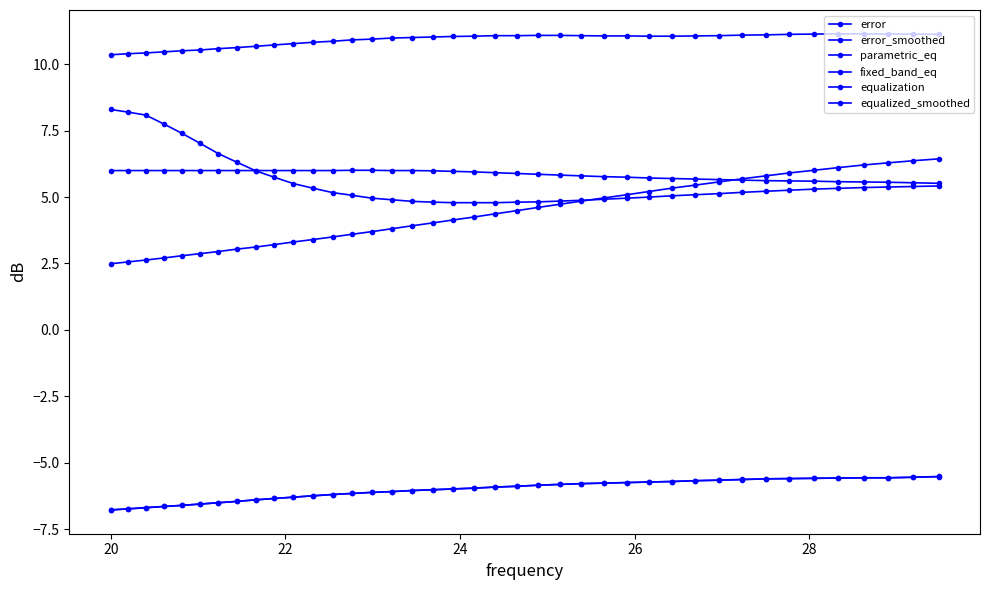

How many series are shown in this chart?

6